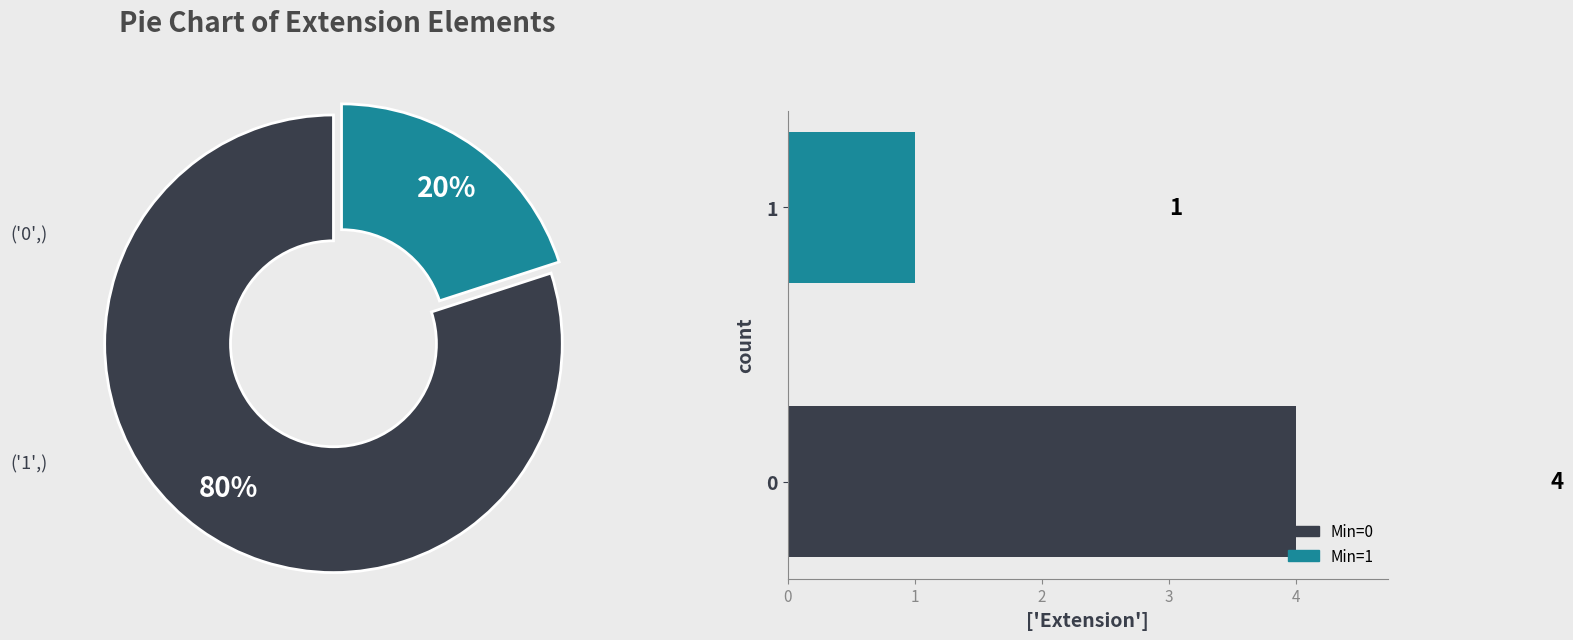

What is the change in value from 0 to 1?

-3